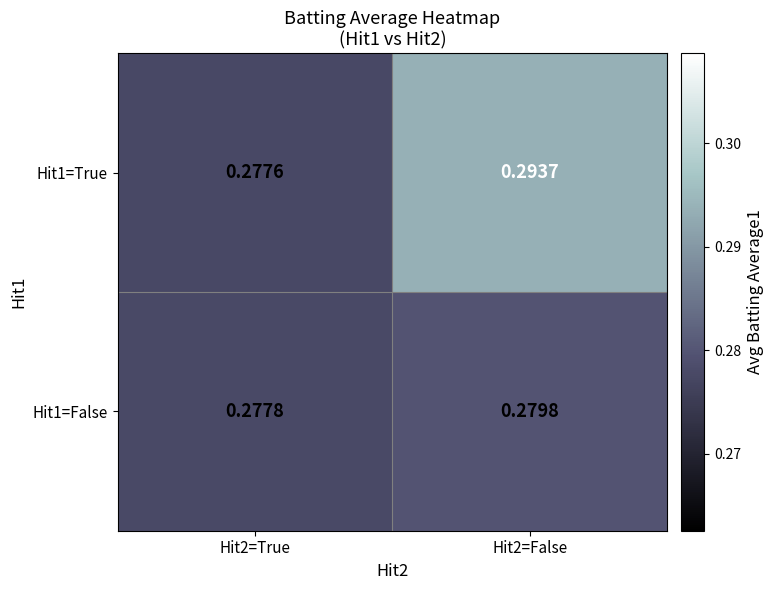

Is the value of Hit1=False at Hit2=False greater than the value of Hit1=True at Hit2=True?

Yes